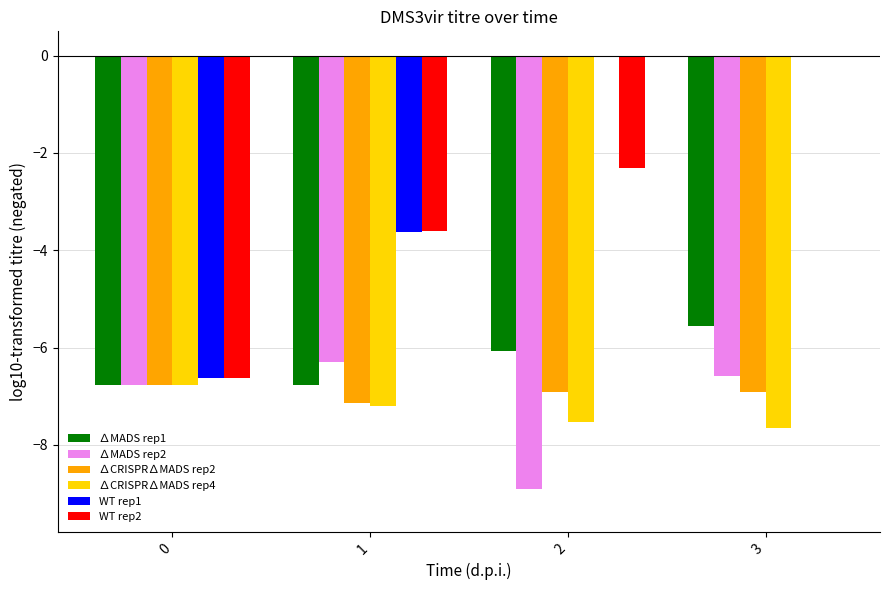

Which category has the highest value in the ∆MADS rep1 series?

3